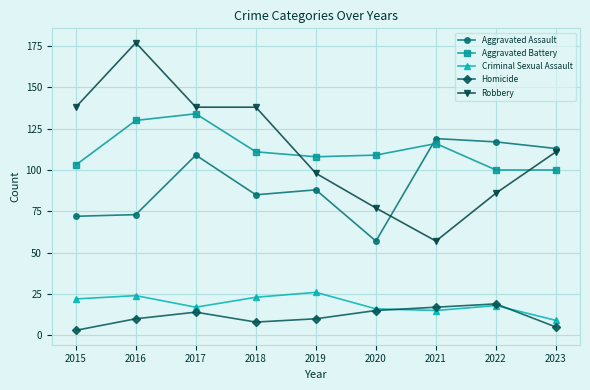

True or false: Homicide and Aggravated Battery cross at least once.

False